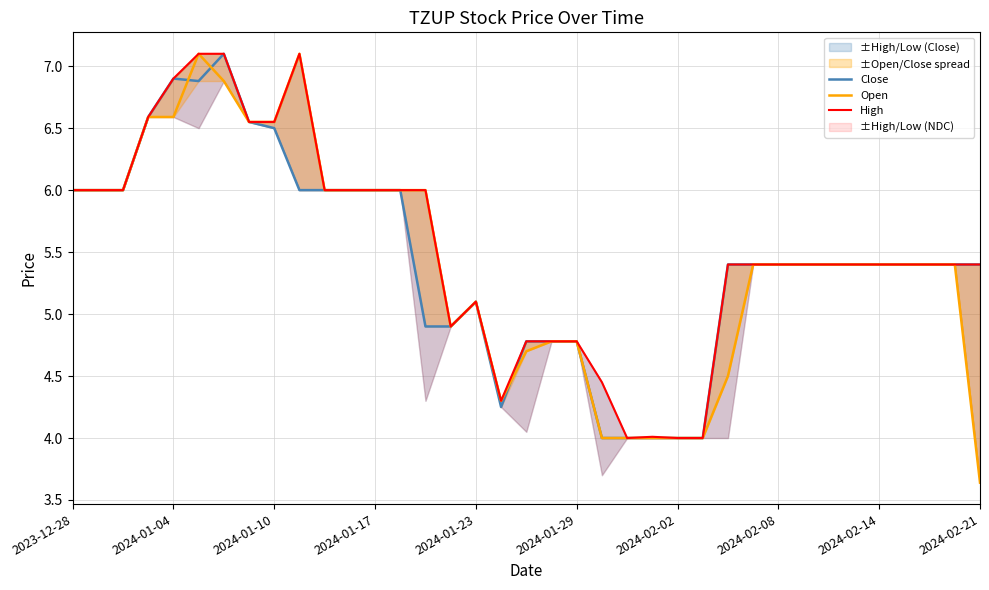

What is the average value of the Open series?

5.4